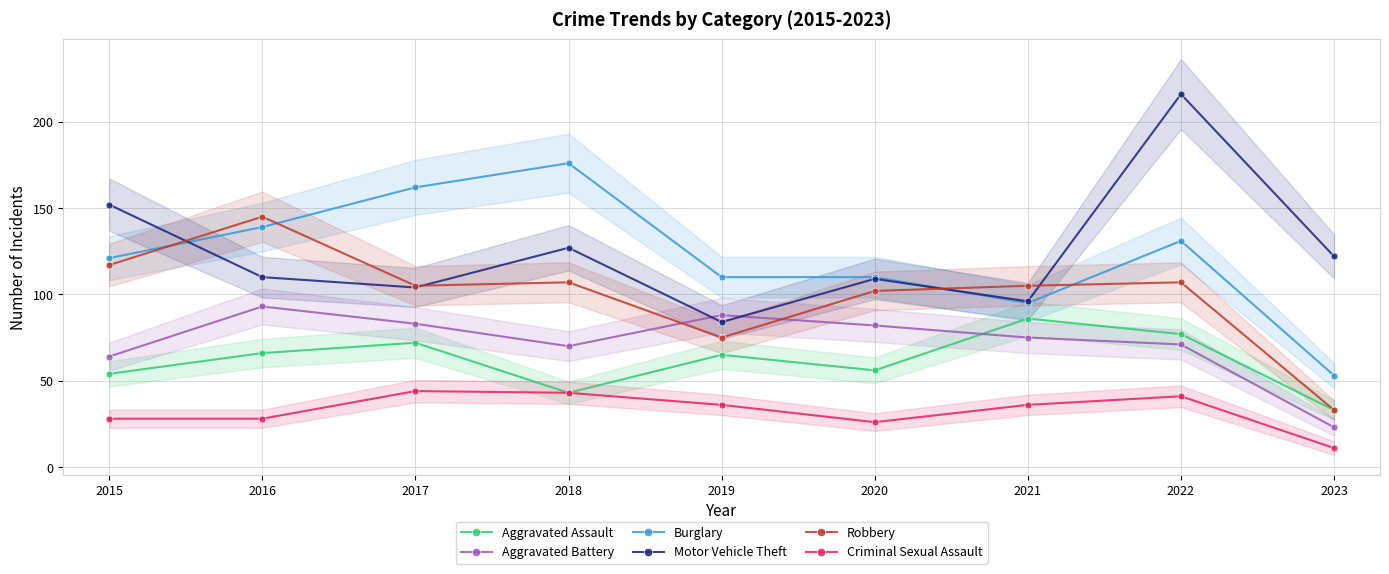

At how many categories does at least one series exceed 85?

9